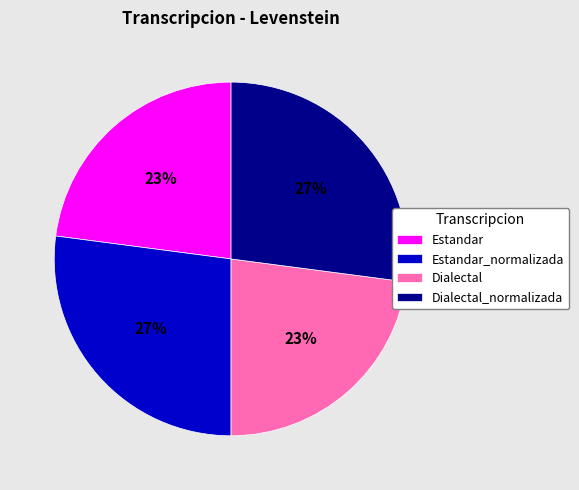

Does Estandar account for over 50% of the chart?

No